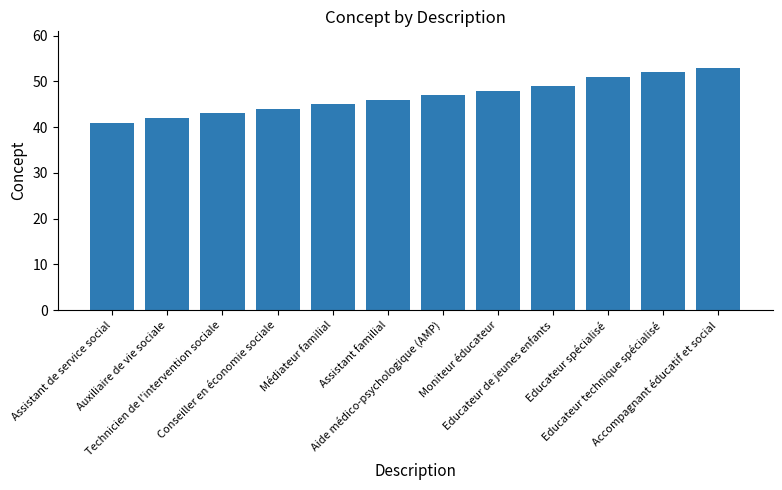

What is the label of the 1st bar from the left?

Assistant de service social